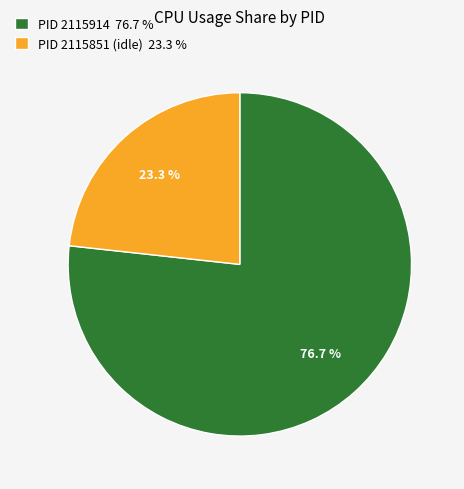

Rank the categories by value from highest to lowest.

PID 2115914 76.7 %, PID 2115851 (idle) 23.3 %